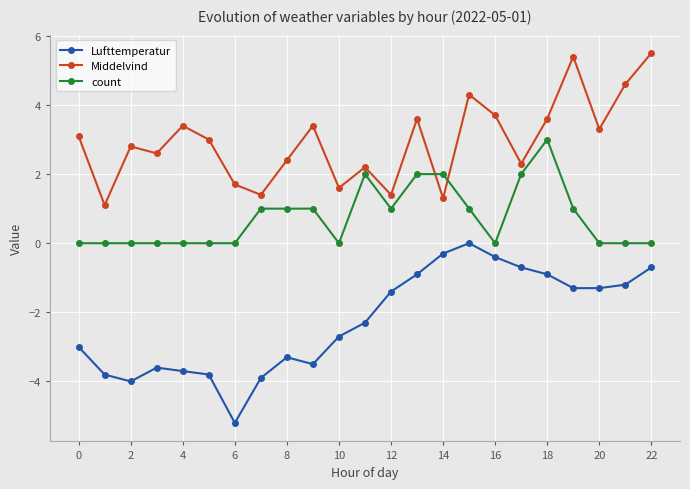

Which series has the widest spread of values?

Lufttemperatur